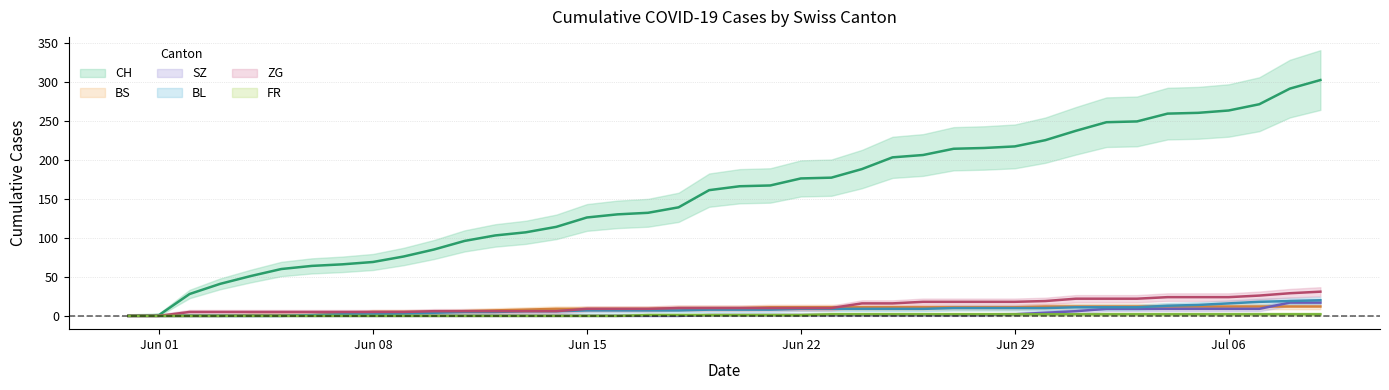

At which category is the sum across all series the highest?

2020-07-09